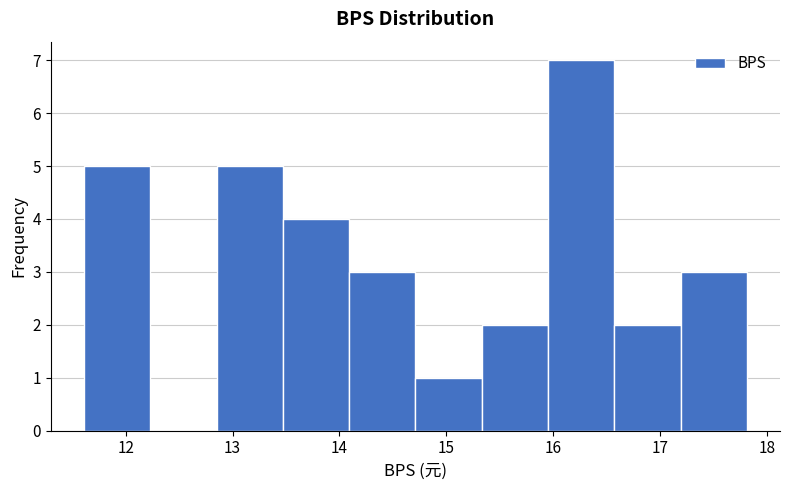

Over which range of the x-axis is the bar tallest?

15.95 to 16.57